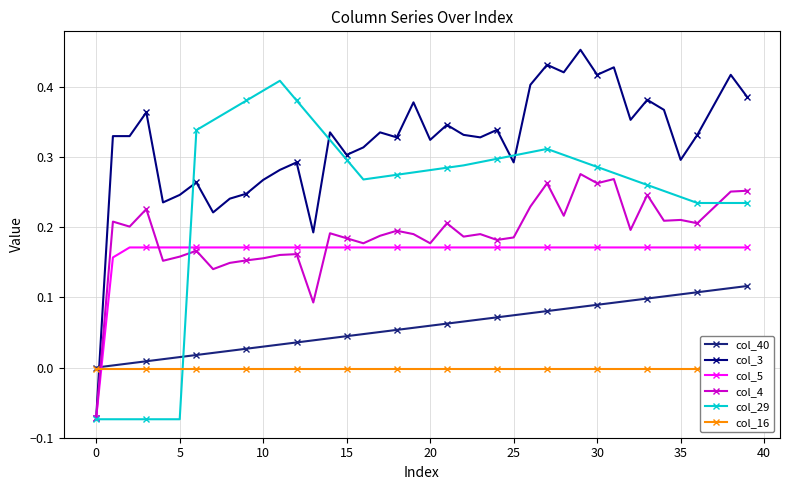

How many lines are shown in the chart?

6